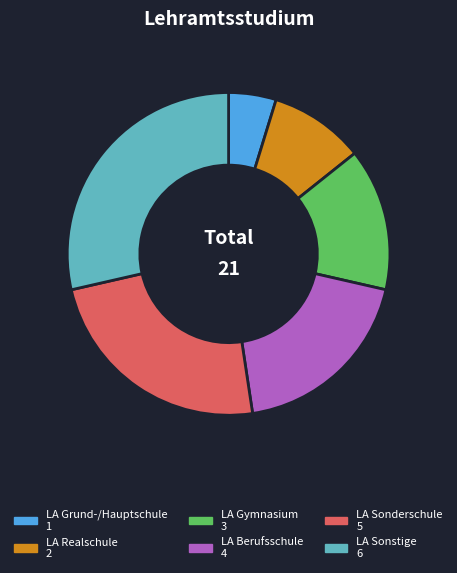

Approximately how many times larger is the value at LA Sonderschule compared to LA Grund-/Hauptschule?

5.0